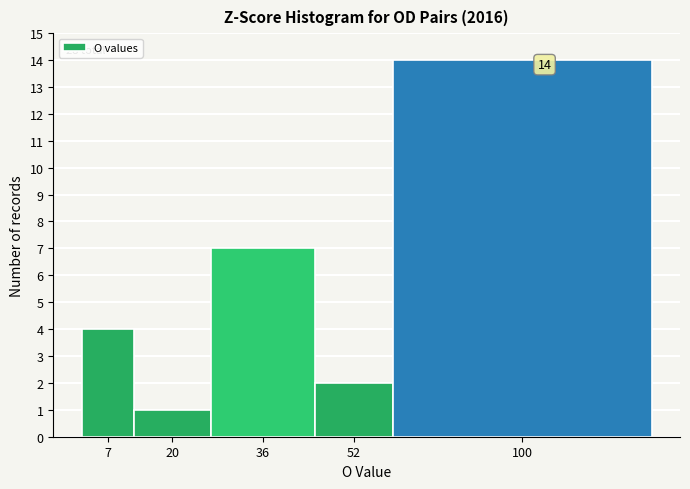

Reading left to right, transcribe all the data shown in this chart.

4	1	7	2	14